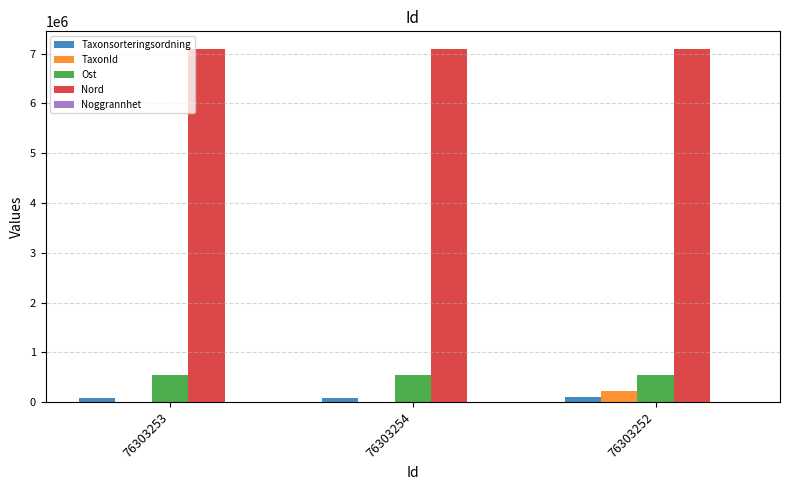

How many groups of bars are there?

3